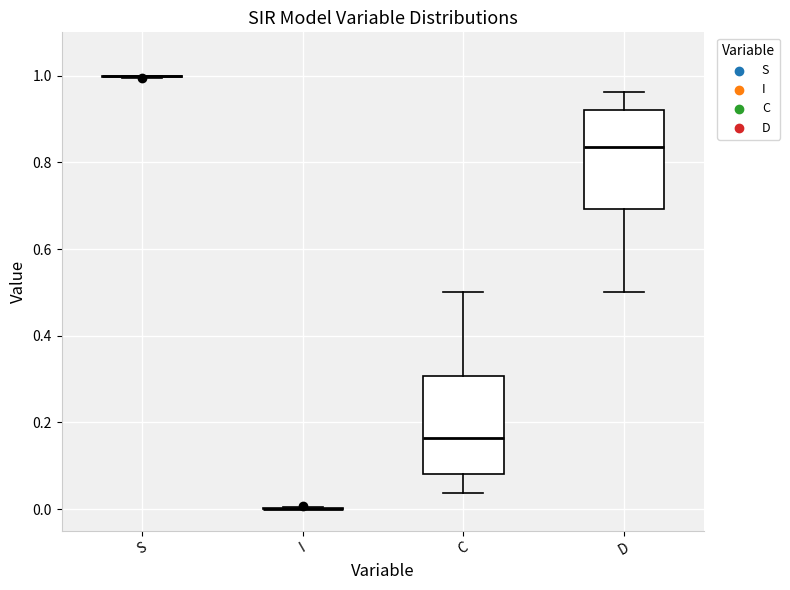

Reading left to right, transcribe this box plot: for each box, give where its median line is, the range the box spans, and where its two whiskers end, as read against the y-axis. The values are not printed on the chart, so give them approximately, as read against the axis.

S: box collapsed to a line at 1.00, whiskers 1.00 to 1.00
I: box collapsed to a line at 0.00, whiskers 0.00 to 0.00
C: median 0.16, box 0.08 to 0.30, whiskers 0.04 to 0.50
D: median 0.84, box 0.70 to 0.92, whiskers 0.50 to 0.96